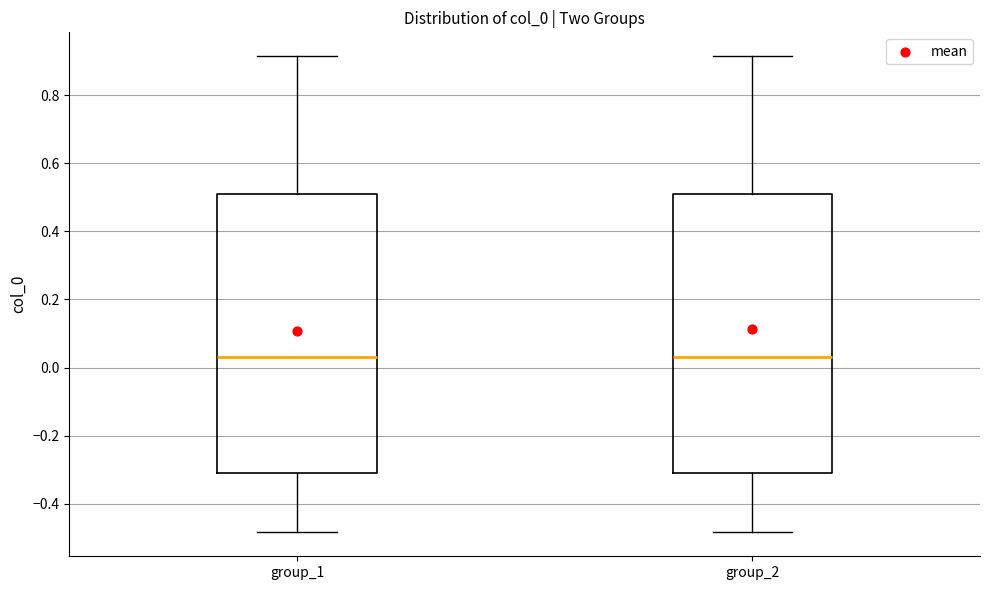

Reading left to right, read every box against the y-axis: the position of its median line, the range the box covers, and the ends of its whiskers. The values are not printed on the chart, so give them approximately, as read against the axis.

group_1: median 0.04, box -0.30 to 0.50, whiskers -0.48 to 0.92
group_2: median 0.04, box -0.30 to 0.50, whiskers -0.48 to 0.92